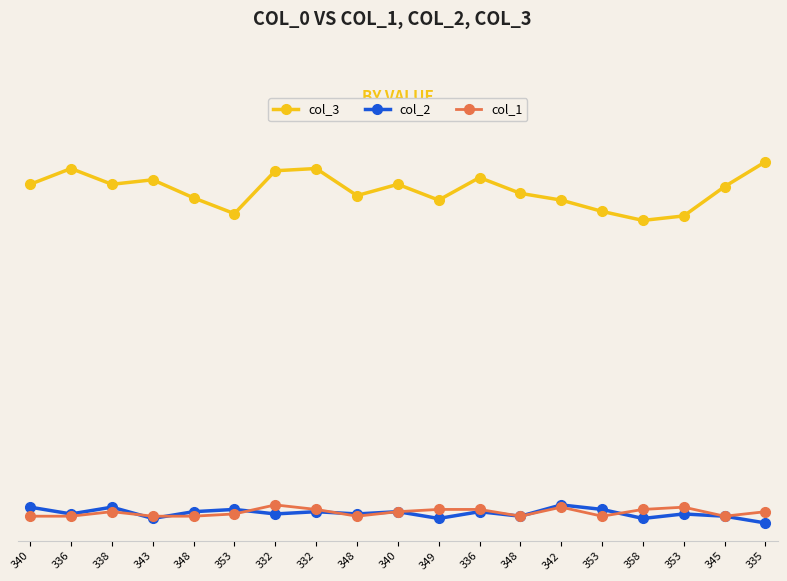

What is the total value across all series at 332?

168